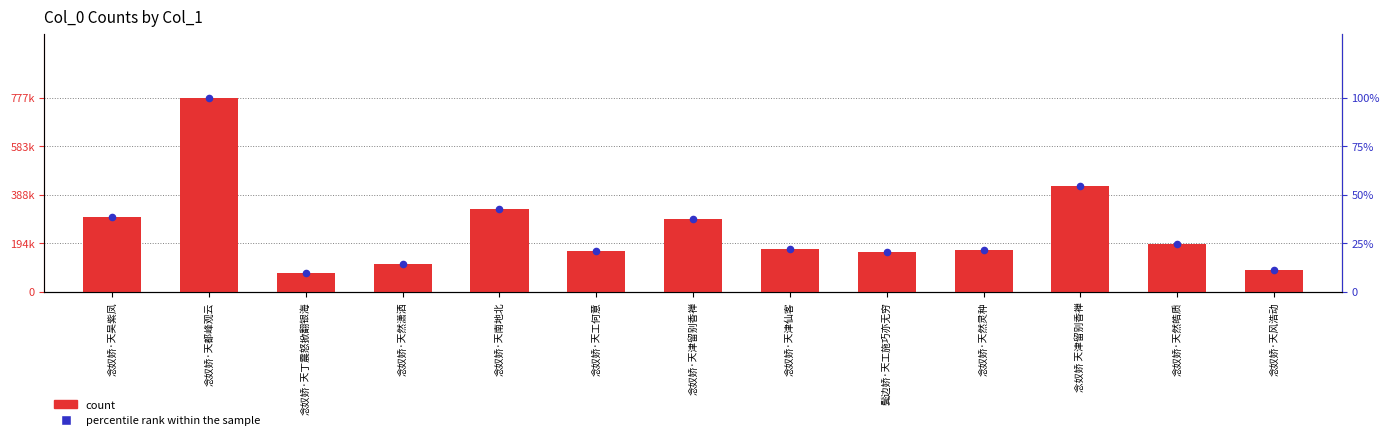

Which series has the largest Y range (max minus min)?

count